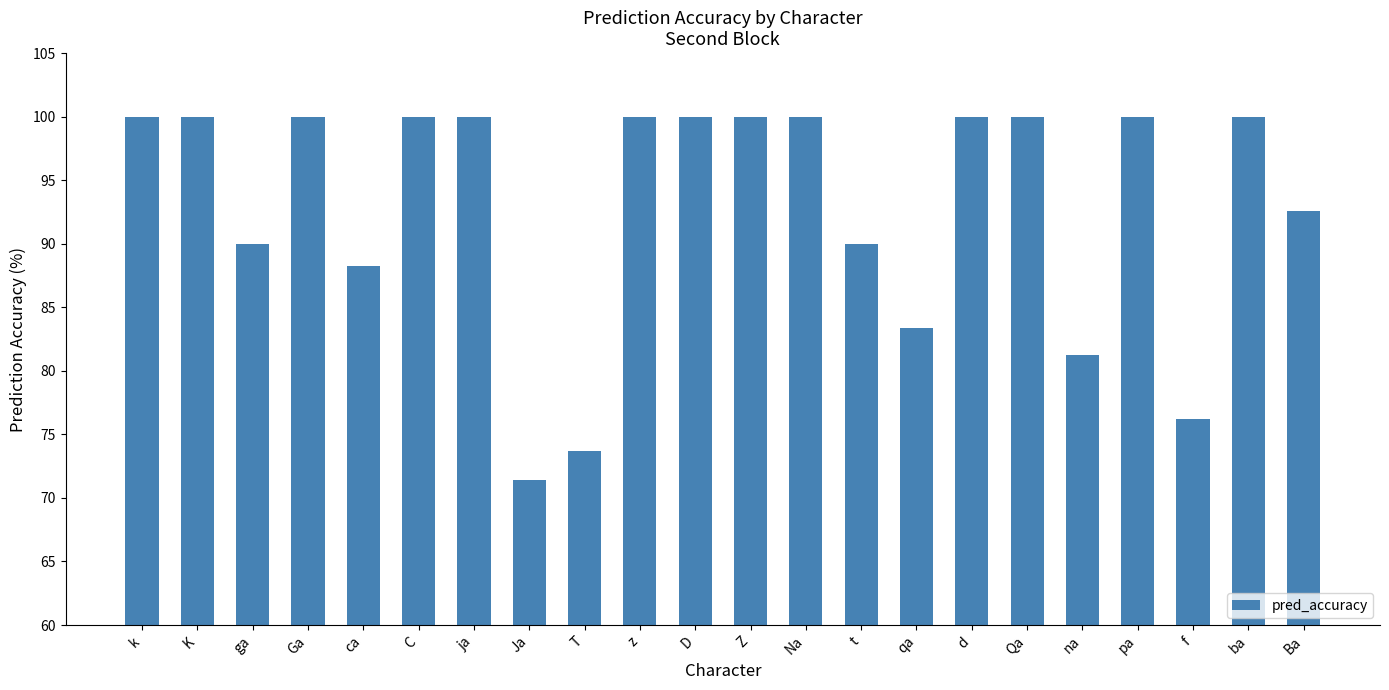

What is the label of the 17th bar from the left?

Qa